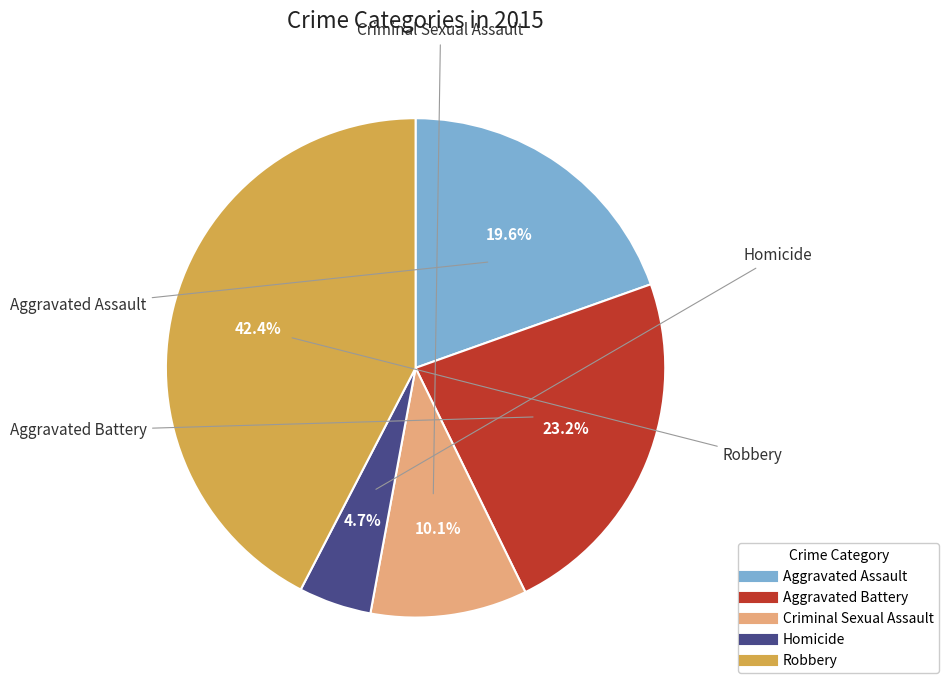

Is Criminal Sexual Assault the majority of the pie?

No